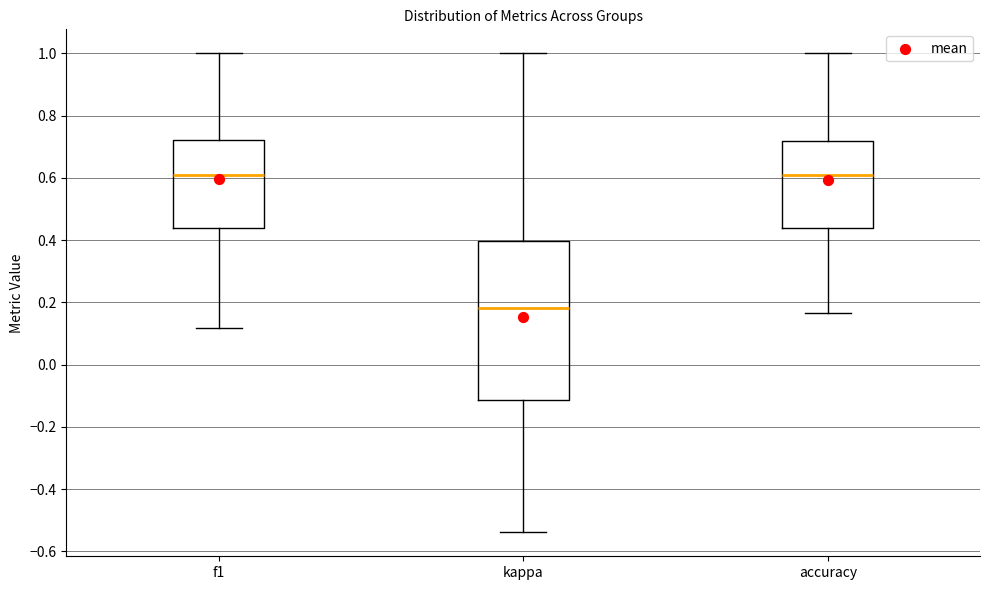

Reading left to right, transcribe this box plot: for each box, give where its median line is, the range the box spans, and where its two whiskers end, as read against the y-axis. The values are not printed on the chart, so give them approximately, as read against the axis.

f1: median 0.60, box 0.44 to 0.72, whiskers 0.12 to 1.00
kappa: median 0.18, box -0.12 to 0.40, whiskers -0.54 to 1.00
accuracy: median 0.60, box 0.44 to 0.72, whiskers 0.16 to 1.00